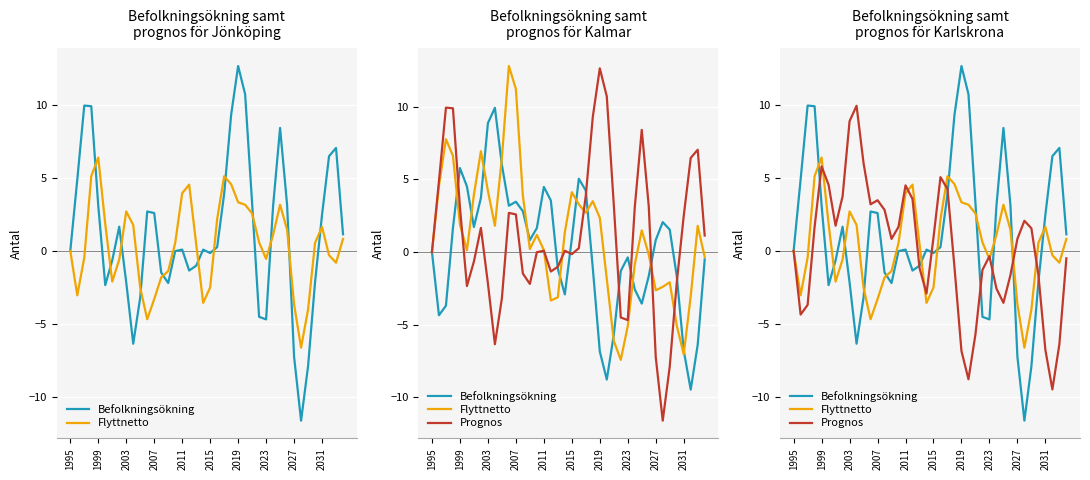

What position from the left is 29?

30